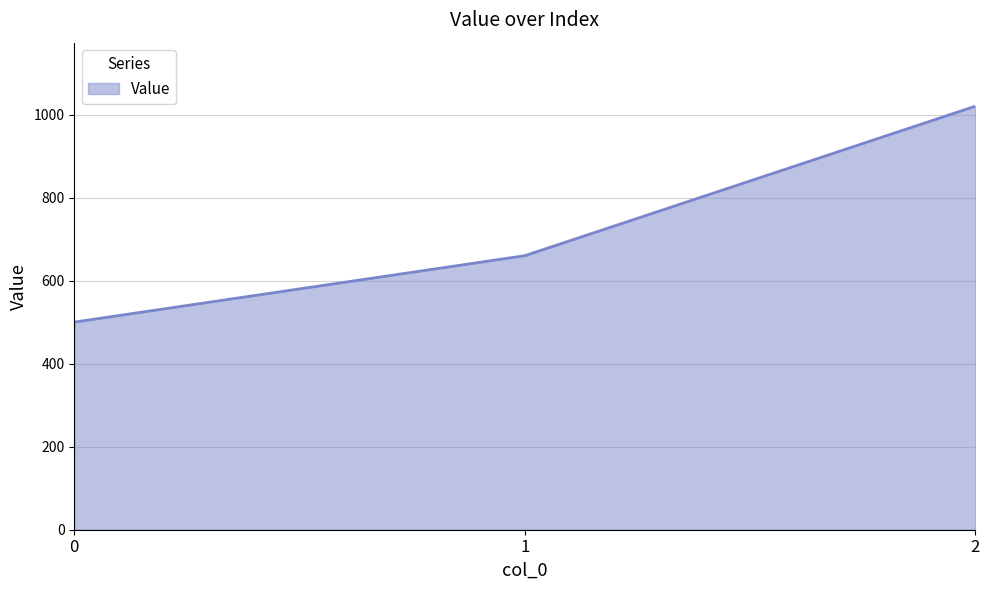

At which label is the value closest to 760?

1